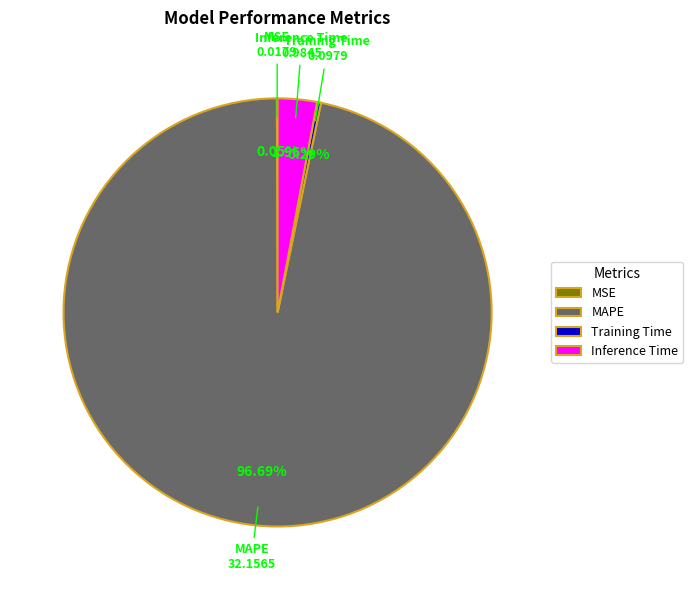

Which slice is the largest?

MAPE